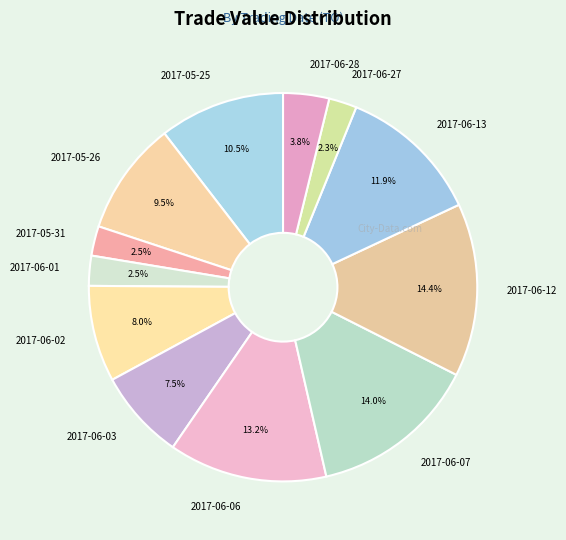

To the nearest percent, what percentage of the pie is 2017-06-27?

2%